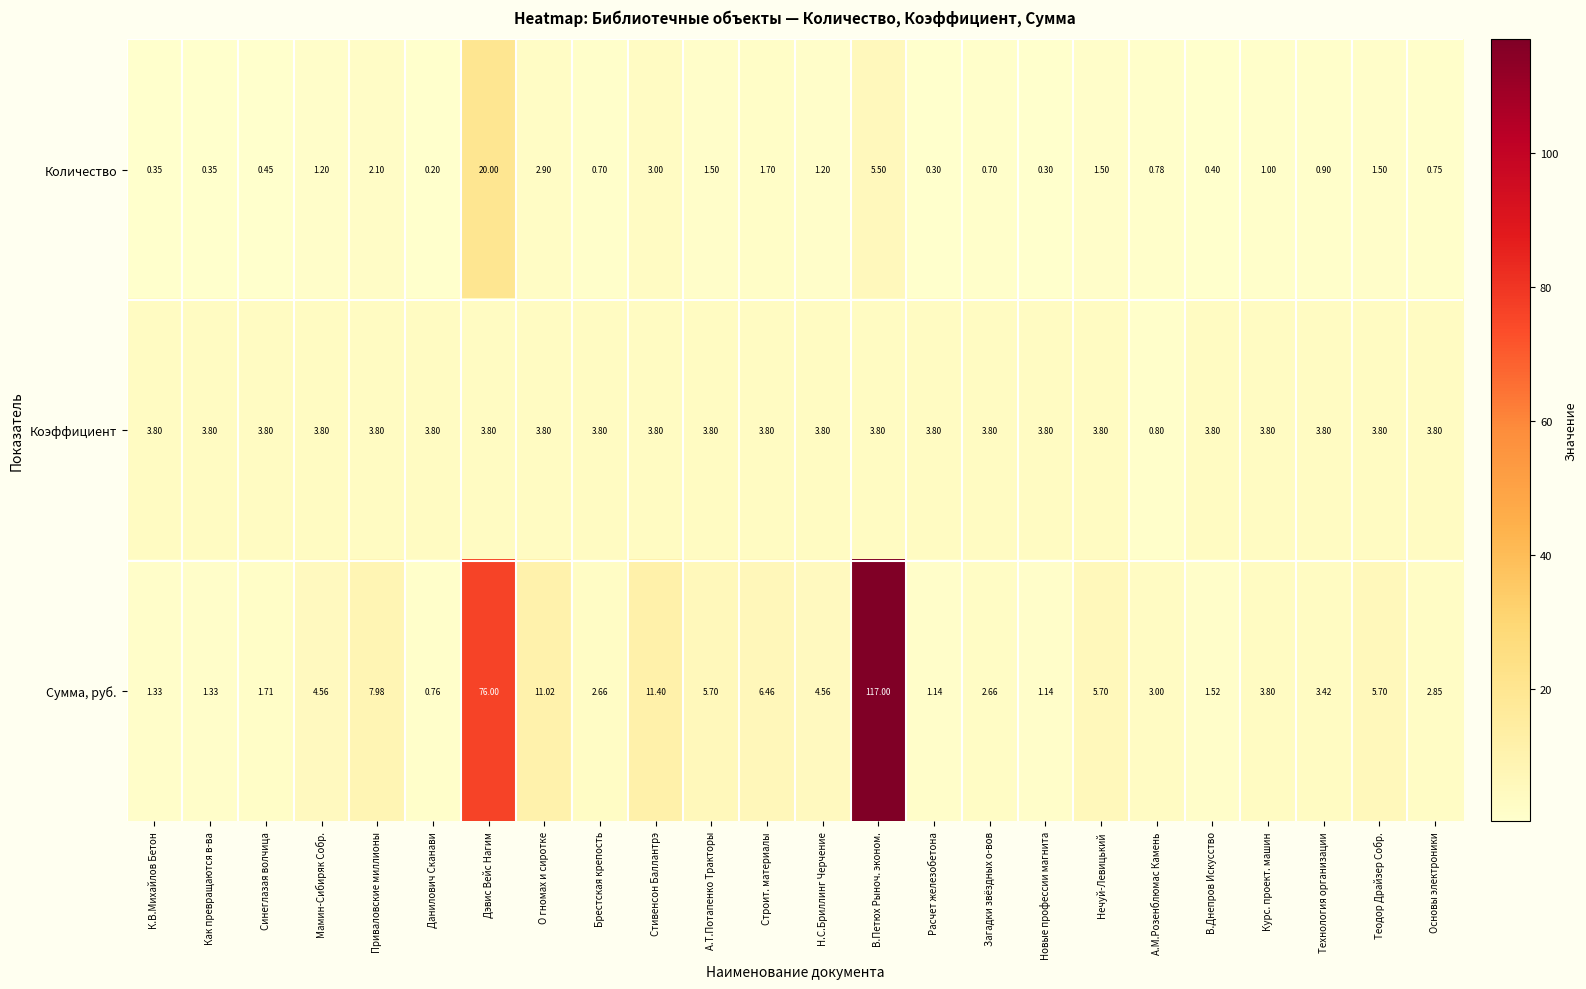

Rank the series by their average value, from highest to lowest.

Сумма, руб., Коэффициент, Количество